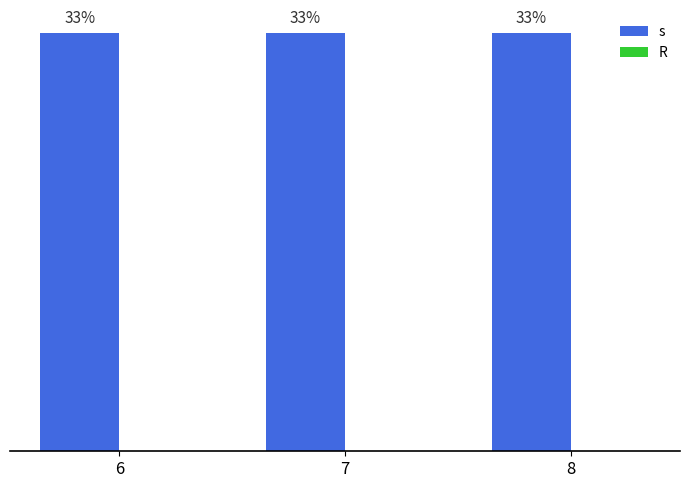

Which series has the largest total across all categories?

s